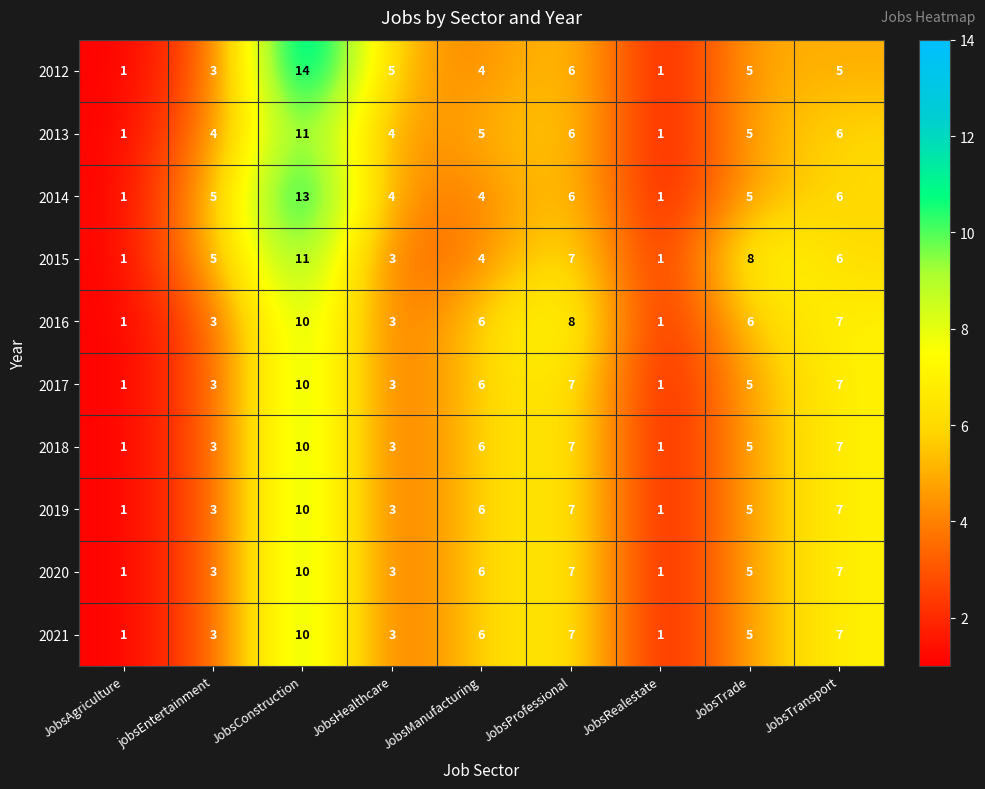

Which category has the highest value across all series?

JobsConstruction